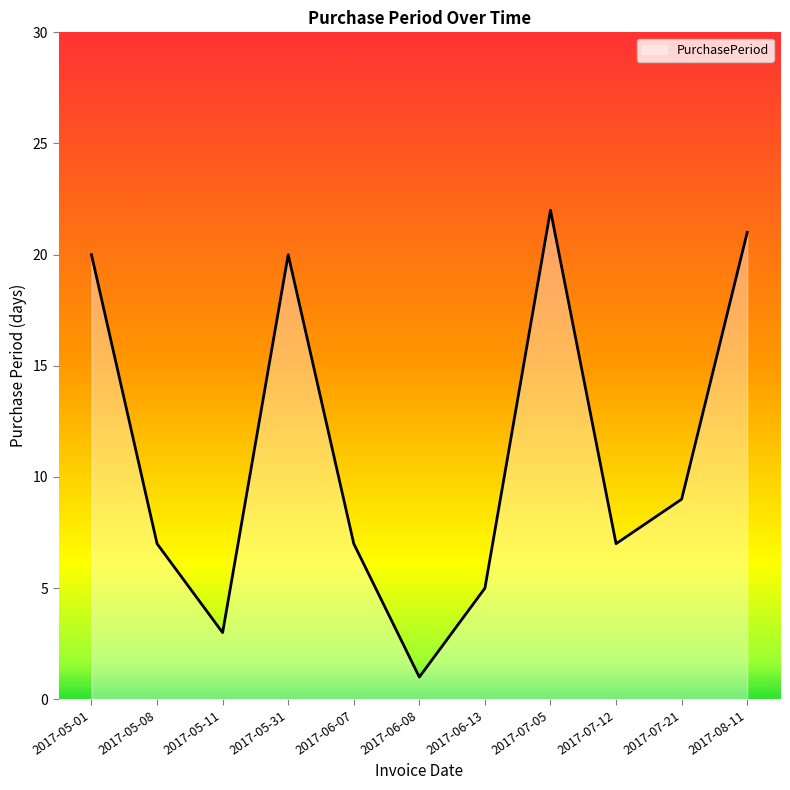

What is the minimum value shown in the chart?

1